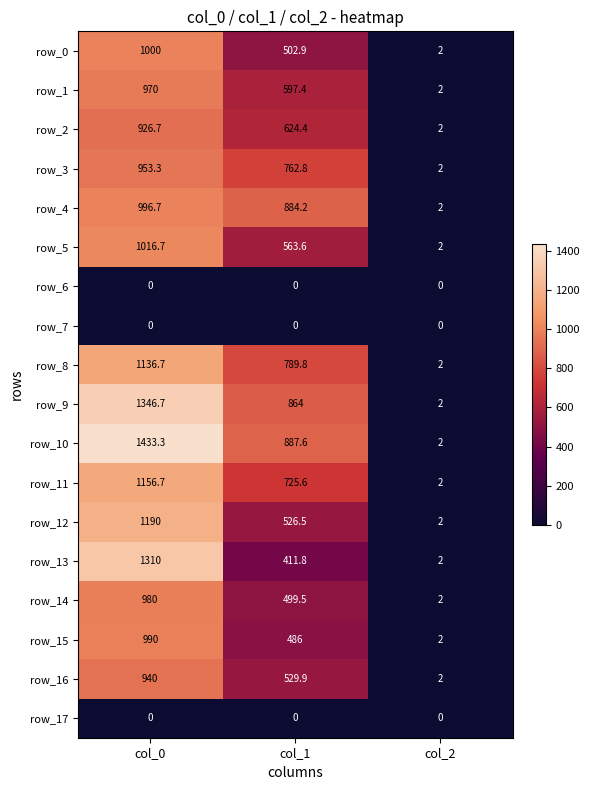

The value of row_10 at col_0 is 1433.3. True or false?

True